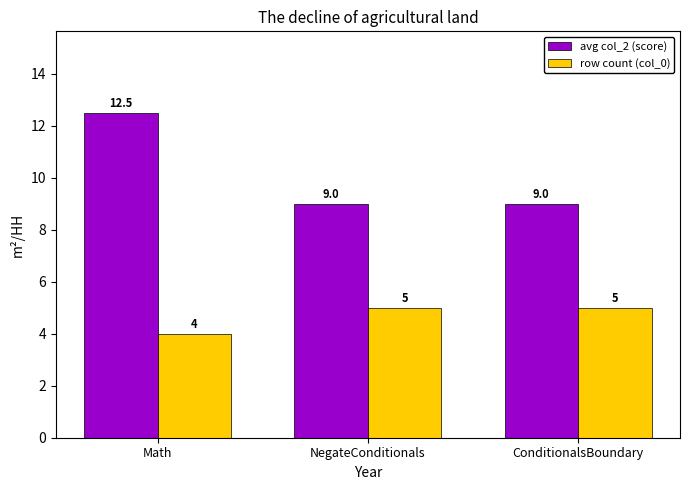

The value of row count (col_0) at Math is 4.0. True or false?

True